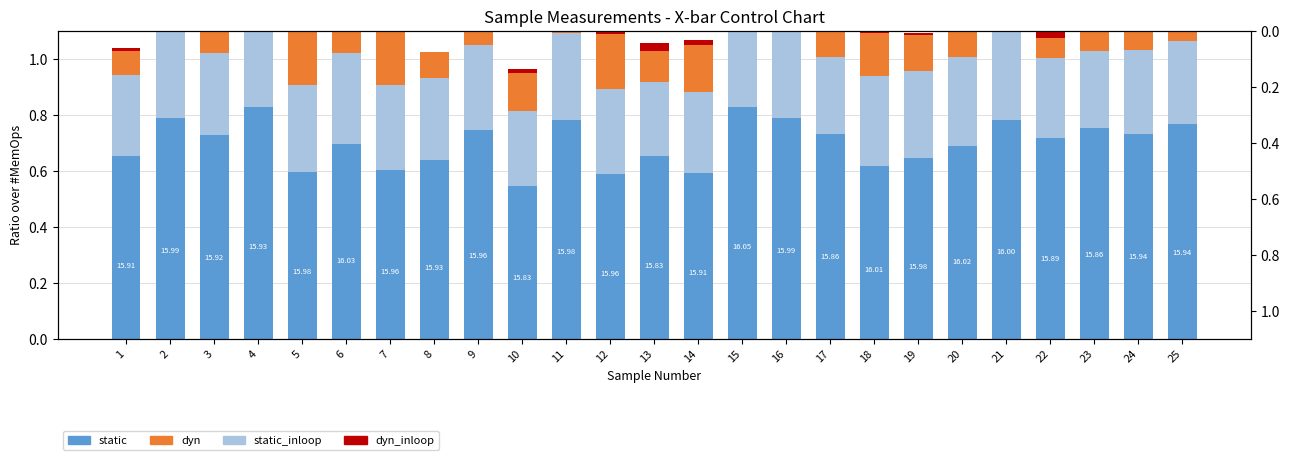

True or false: dyn_inloop has a value of 0.0 at 2.

False